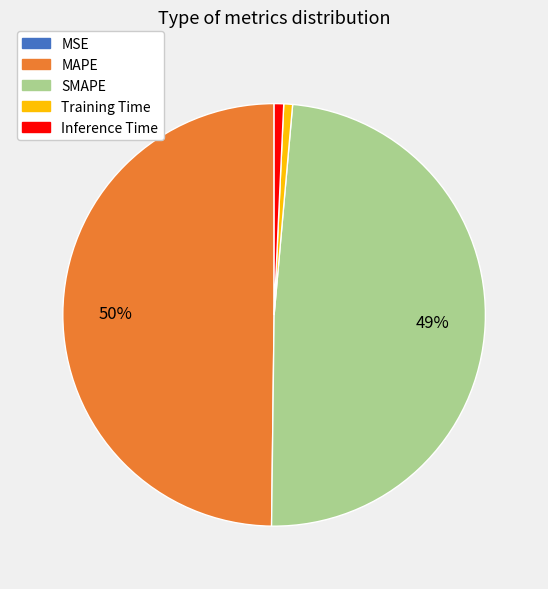

To the nearest percent, what is the difference between the largest and smallest slice percentages?

50%